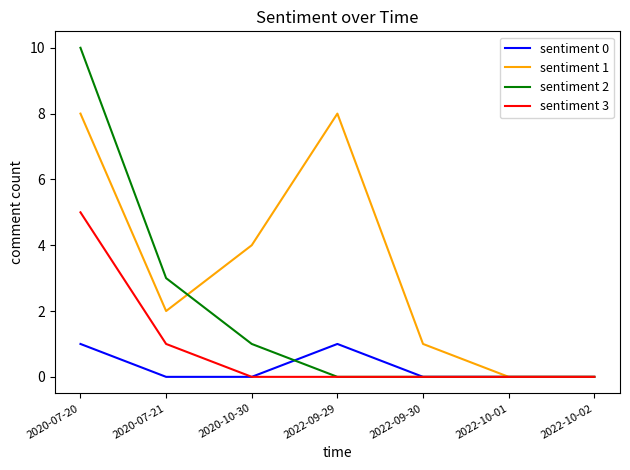

What is the maximum value shown in the chart?

10